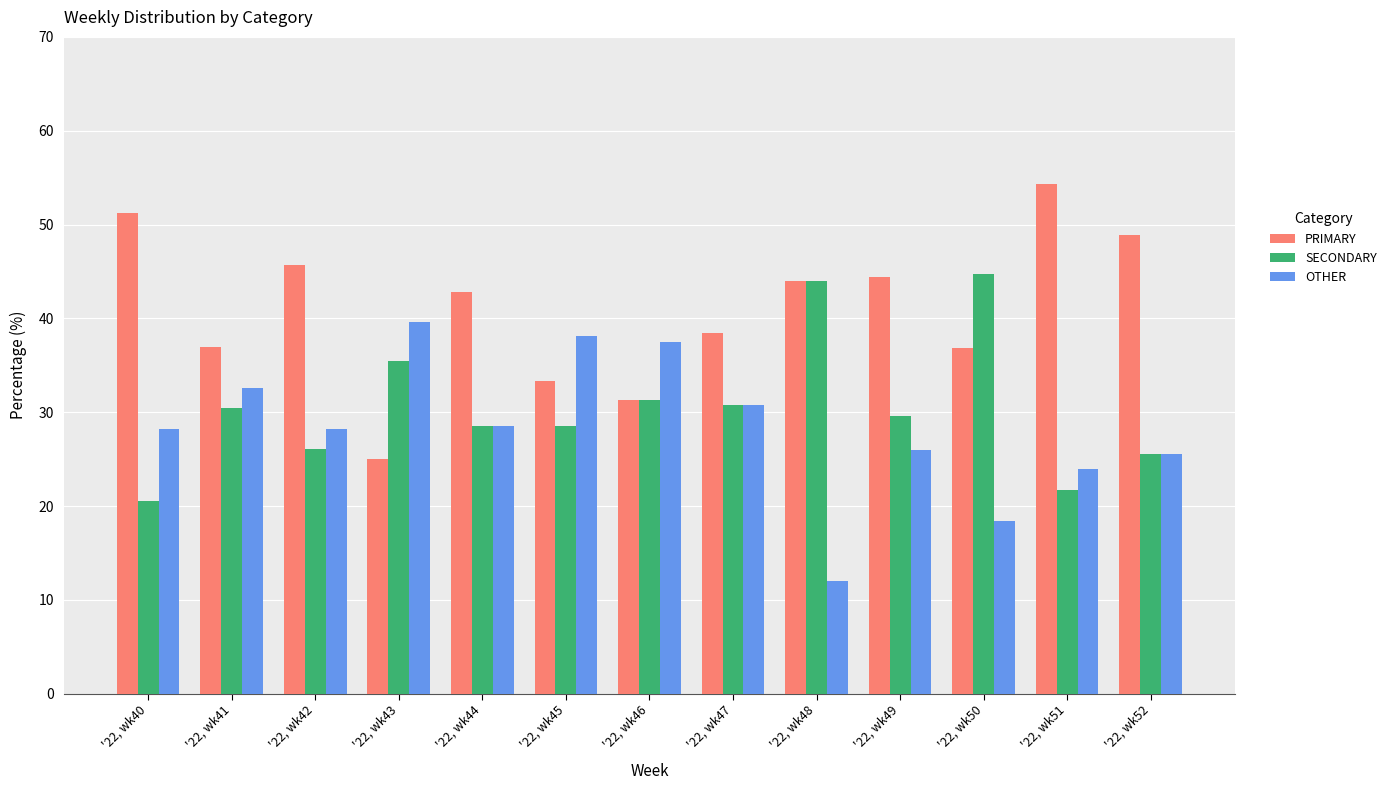

What is the value of the SECONDARY bar at the 12th from the left?

21.7